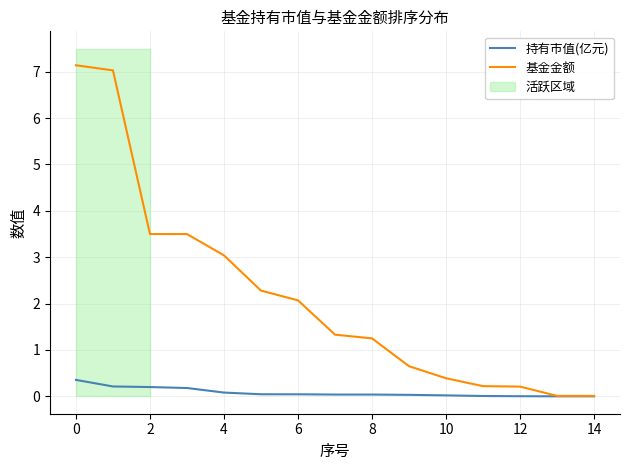

How many values in the 基金金额 series are below 1?

6